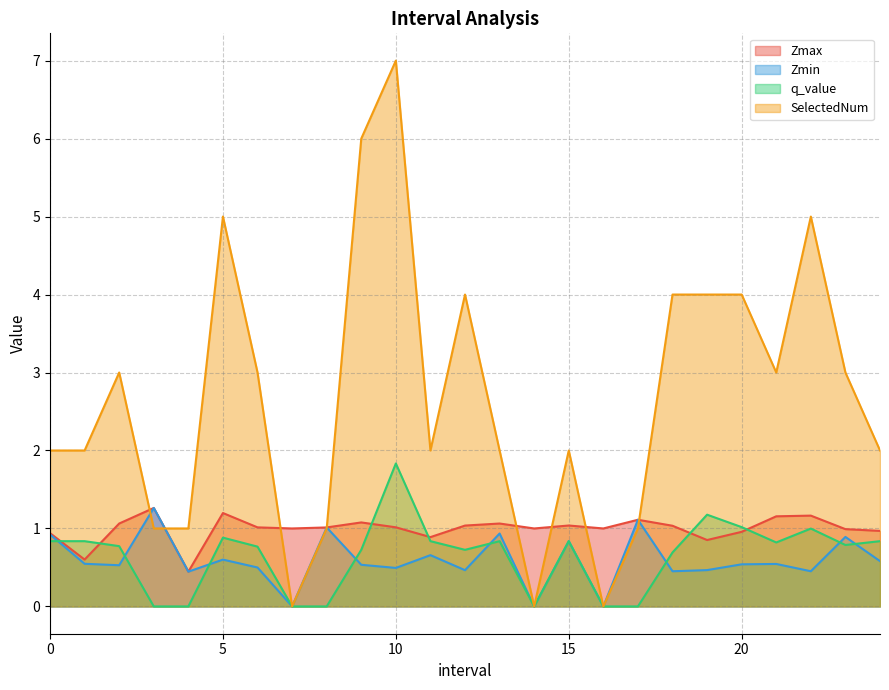

In Zmax, how many points are higher than both neighbors (excluding endpoints)?

7